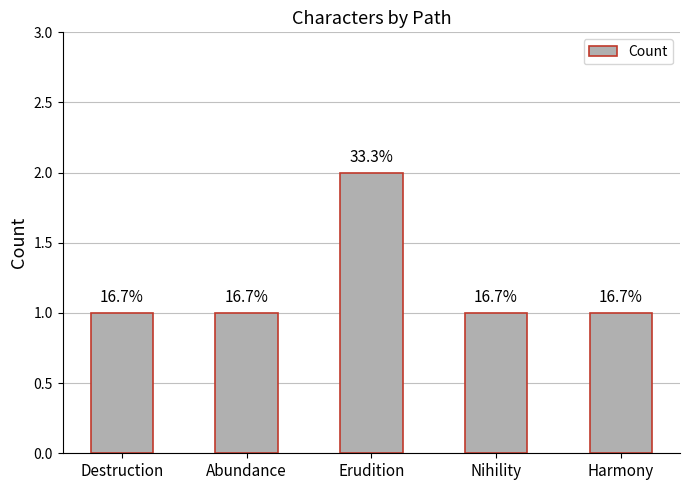

Reading right to left, list all the values displayed in this chart.

1	1	2	1	1